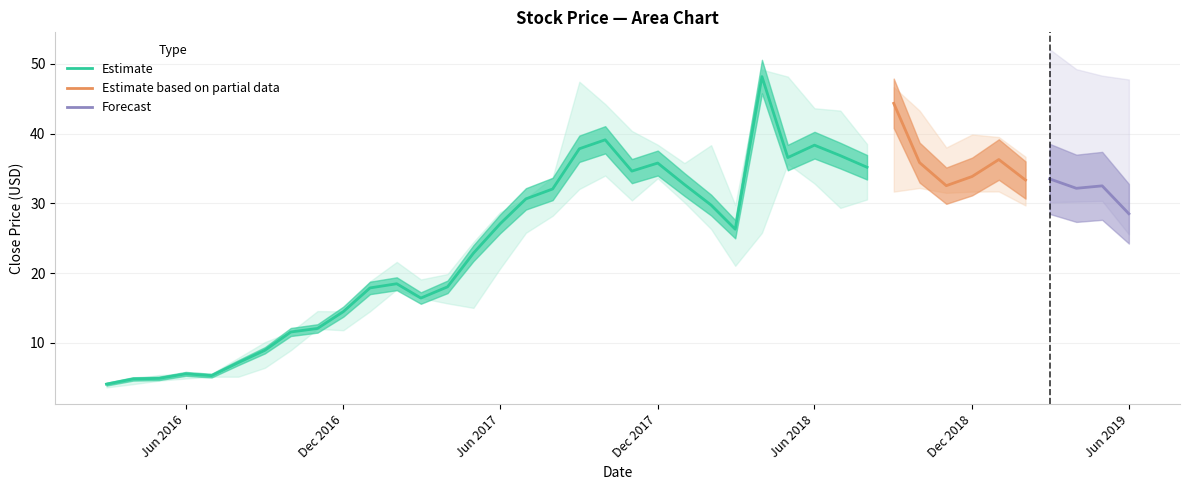

True or false: Low and Close intersect in this chart.

False